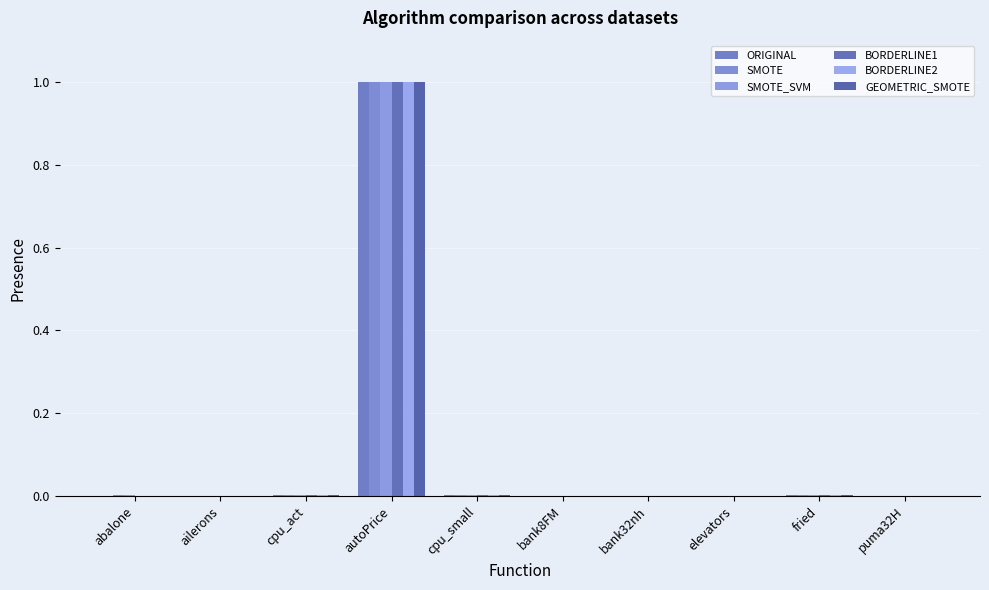

Which label corresponds to the largest value in the chart?

autoPrice